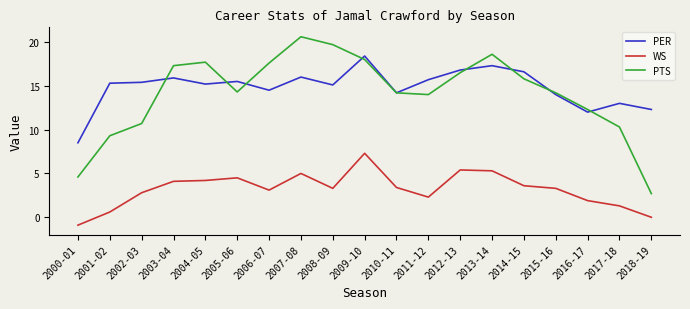

True or false: WS and PER cross at least once.

False